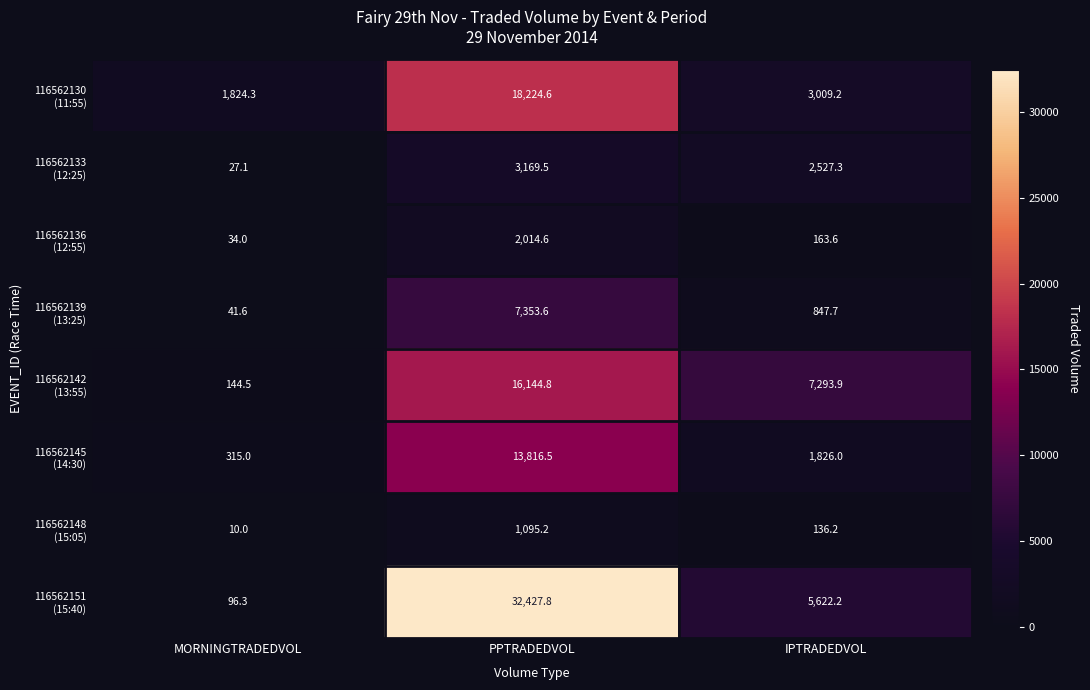

At which category is the sum across all series the highest?

PPTRADEDVOL